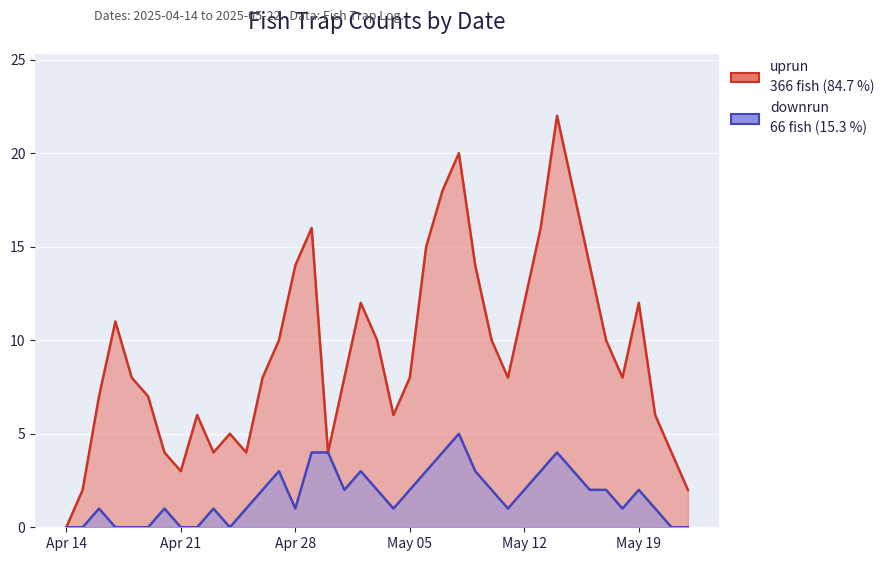

Where is the first local minimum for downrun?

2025-04-24